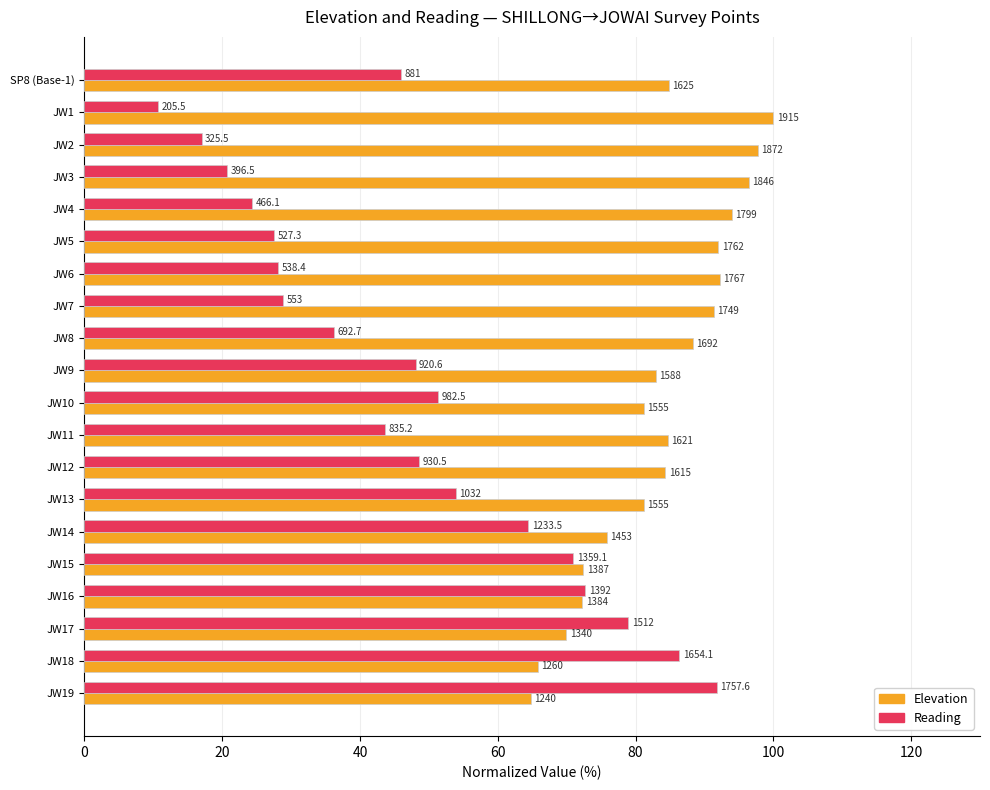

What is the sum of all Elevation values?

1672.3